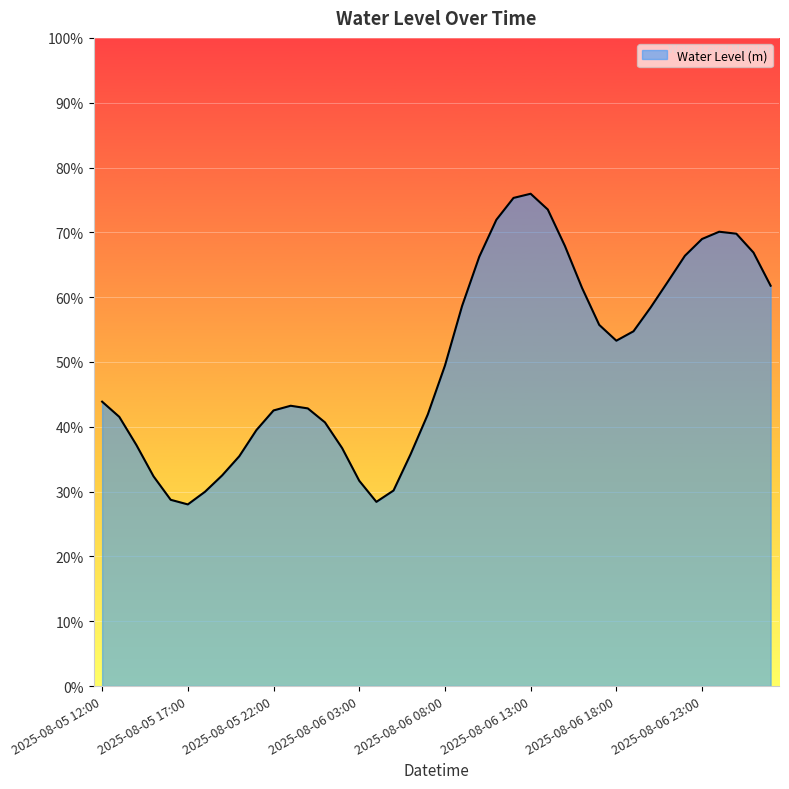

List the labels in order of value, smallest first.

2025-08-05 17:00, 2025-08-06 04:00, 2025-08-05 16:00, 2025-08-05 18:00, 2025-08-06 05:00, 2025-08-06 03:00, 2025-08-05 15:00, 2025-08-05 19:00, 2025-08-05 20:00, 2025-08-06 06:00, 2025-08-06 02:00, 2025-08-05 14:00, 2025-08-05 21:00, 2025-08-06 01:00, 2025-08-05 13:00, 2025-08-06 07:00, 2025-08-05 22:00, 2025-08-06 00:00, 2025-08-05 23:00, 2025-08-05 12:00, 2025-08-06 08:00, 2025-08-06 18:00, 2025-08-06 19:00, 2025-08-06 17:00, 2025-08-06 20:00, 2025-08-06 09:00, 2025-08-06 16:00, 2025-08-07 03:00, 2025-08-06 21:00, 2025-08-06 10:00, 2025-08-06 22:00, 2025-08-07 02:00, 2025-08-06 15:00, 2025-08-06 23:00, 2025-08-07 01:00, 2025-08-07 00:00, 2025-08-06 11:00, 2025-08-06 14:00, 2025-08-06 12:00, 2025-08-06 13:00